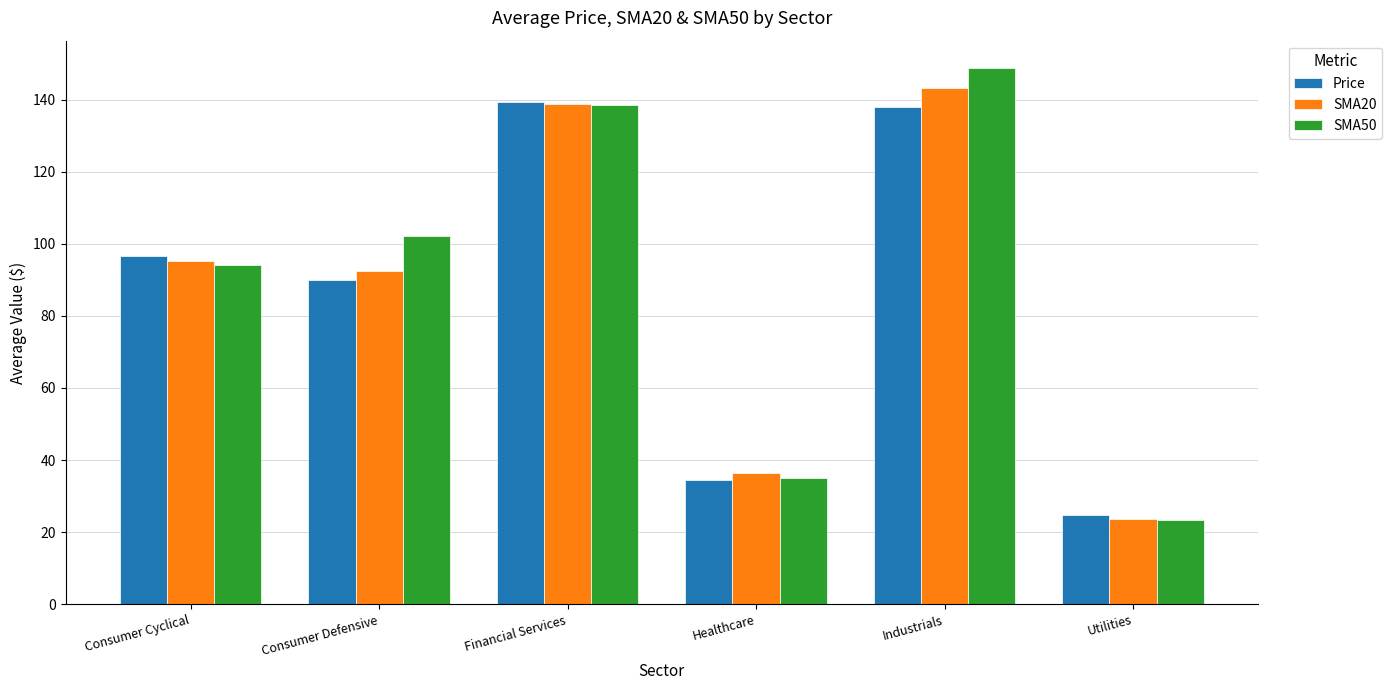

List the series in order of their peak value, highest first.

SMA50, SMA20, Price